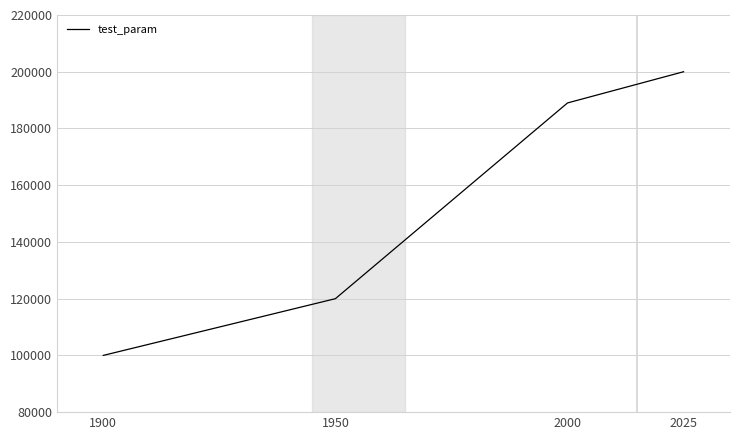

True or false: the data has more than 1 interior local peaks.

False